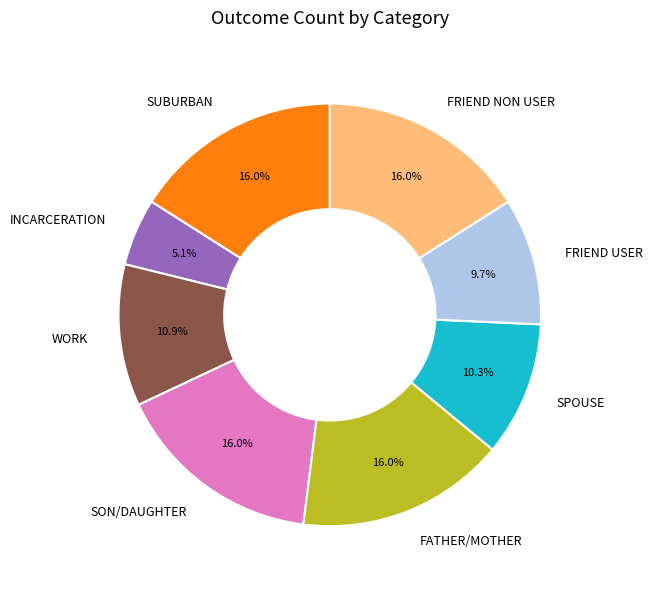

To the nearest percent, what is the difference between the largest and smallest slice percentages?

11%